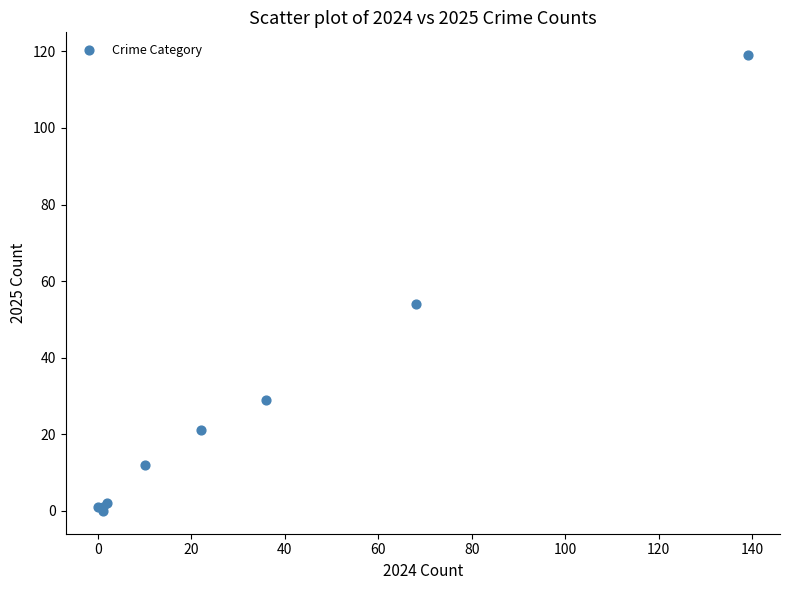

What Y value in the scatter plot is closest to 59?

54